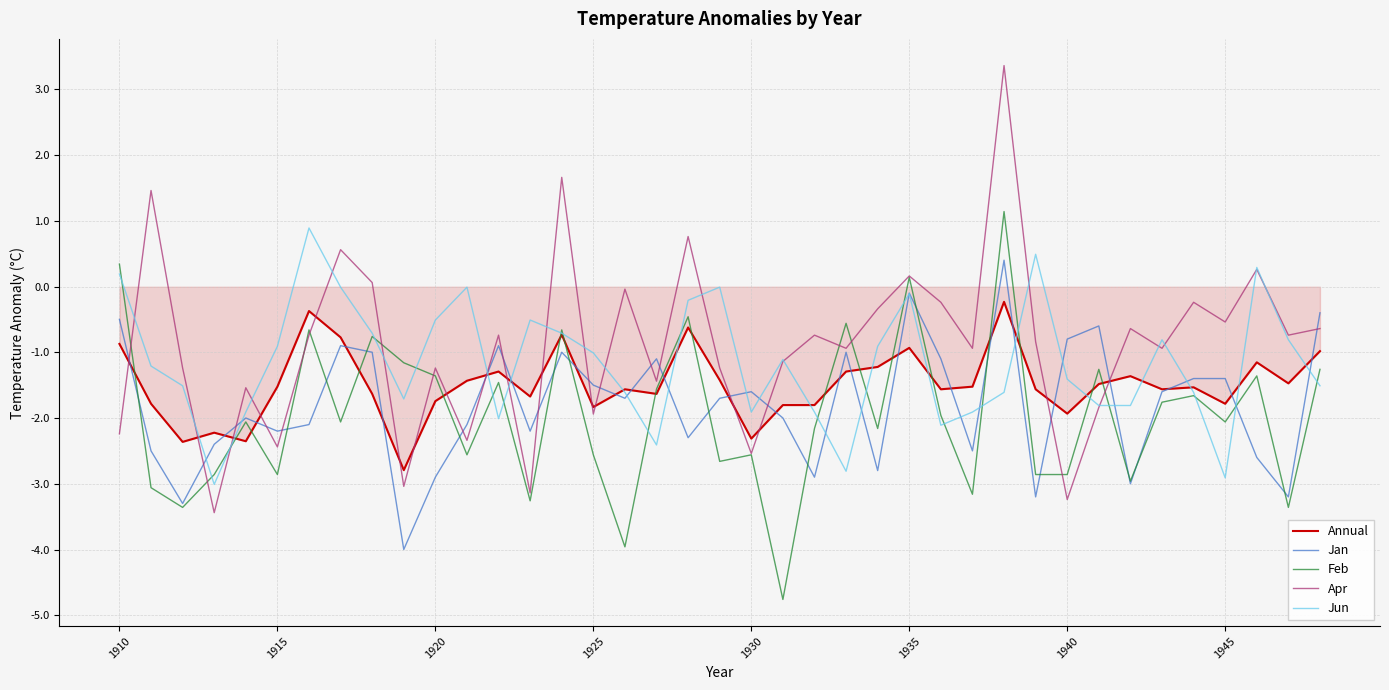

Which series has the largest range (max minus min)?

Apr